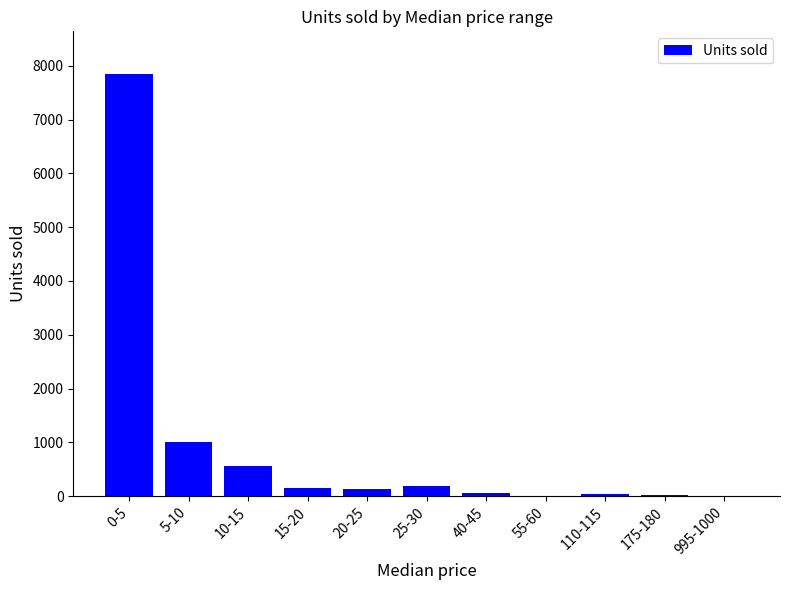

What is the sum of all values?

10000